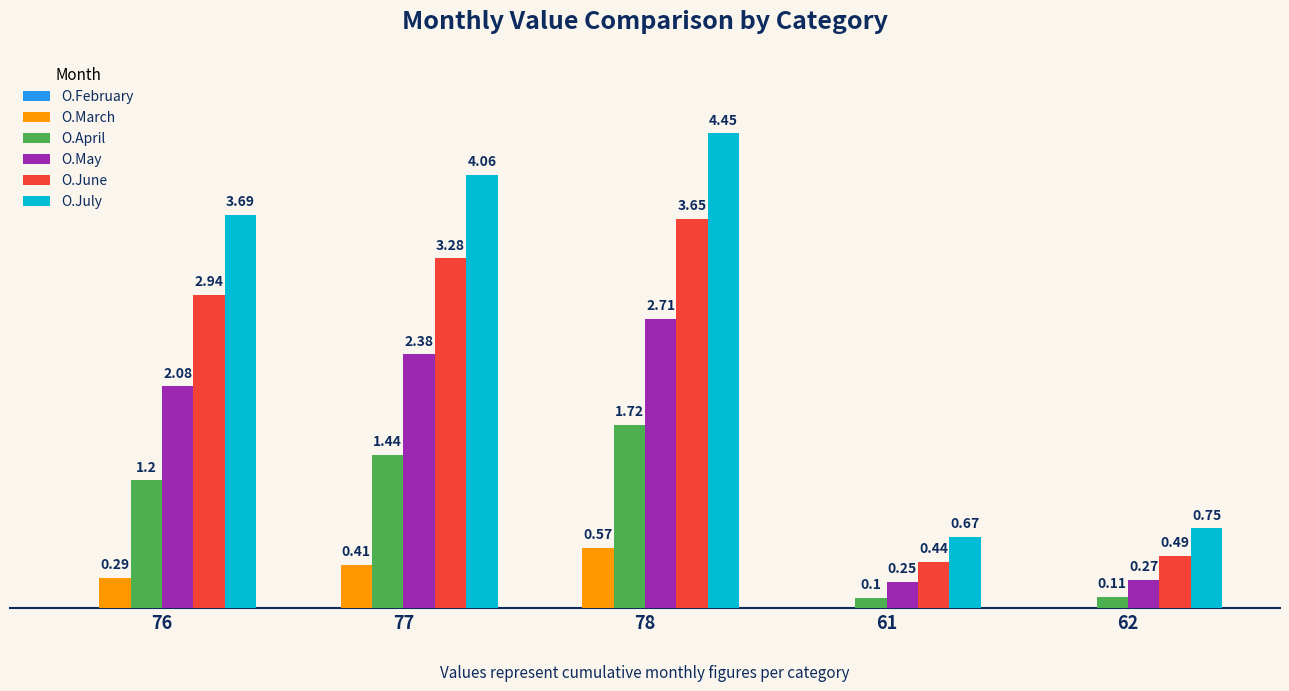

Between 77 and 78, which series saw the biggest shift?

O.July